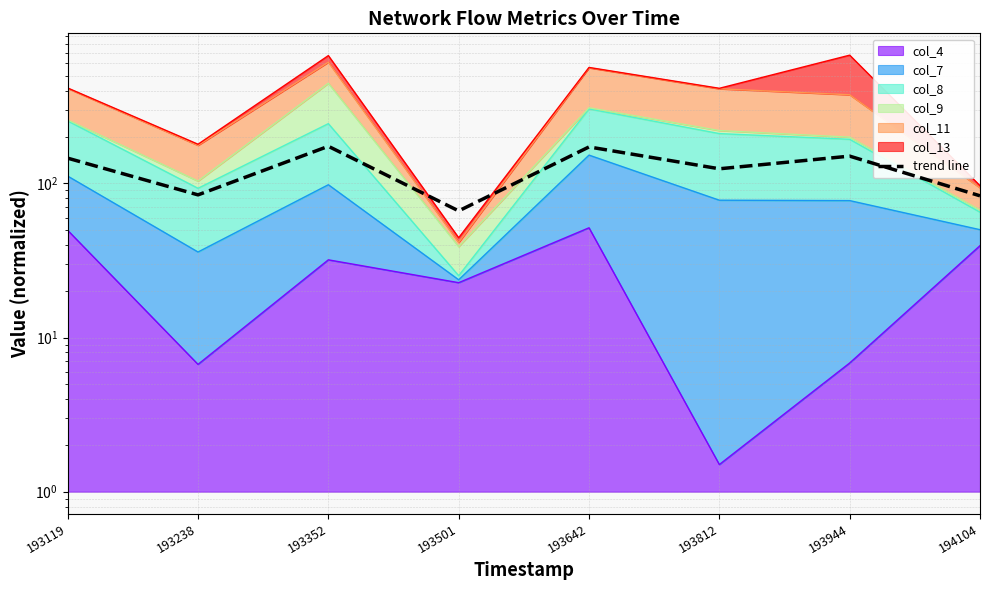

What is the difference between the maximum and minimum values?

107.7